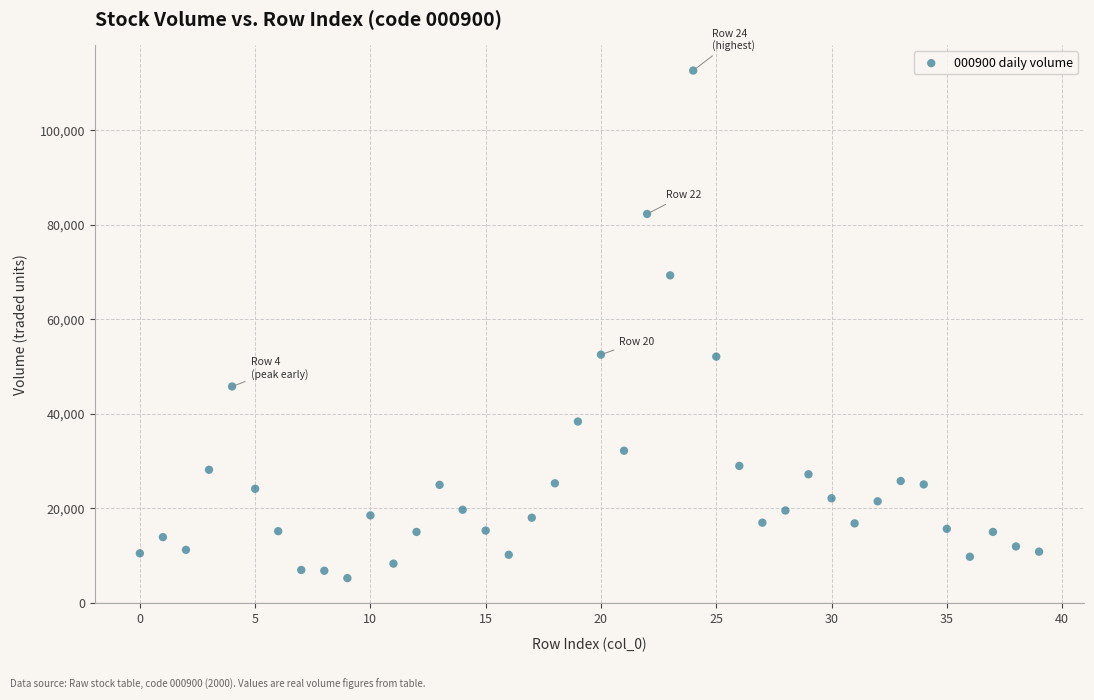

What is the range of Y values (max minus min)?

107407.7